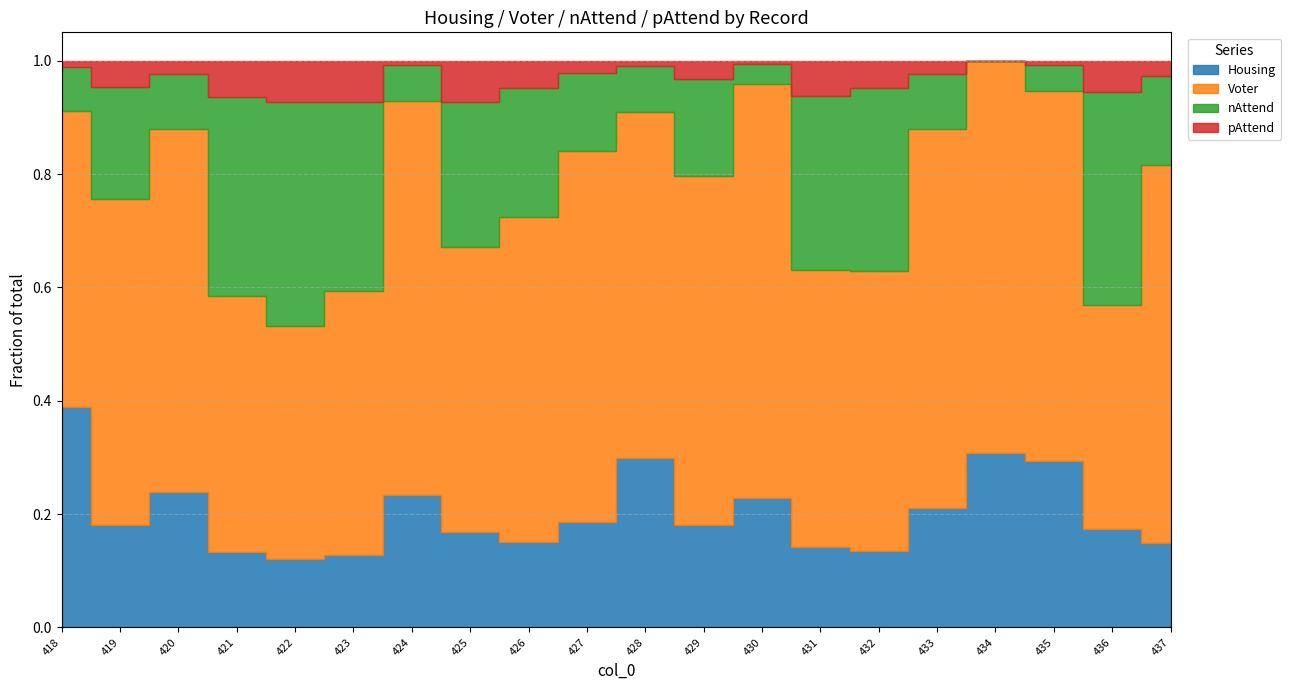

Reading left to right, transcribe all the data shown in this chart.

Housing: 524	131	152	159	155	125	233	114	122	165	455	147	144	140	182	128	211	275	296	126
Voter: 707	417	408	538	532	452	691	342	465	581	931	502	462	482	662	407	476	613	673	566
nAttend: 105	143	62	418	510	324	62	173	184	121	124	139	22	301	434	59	0	44	640	134
pAttend: 14	34	15	77	95	71	8	50	39	20	13	27	4	62	65	14	0	7	95	23